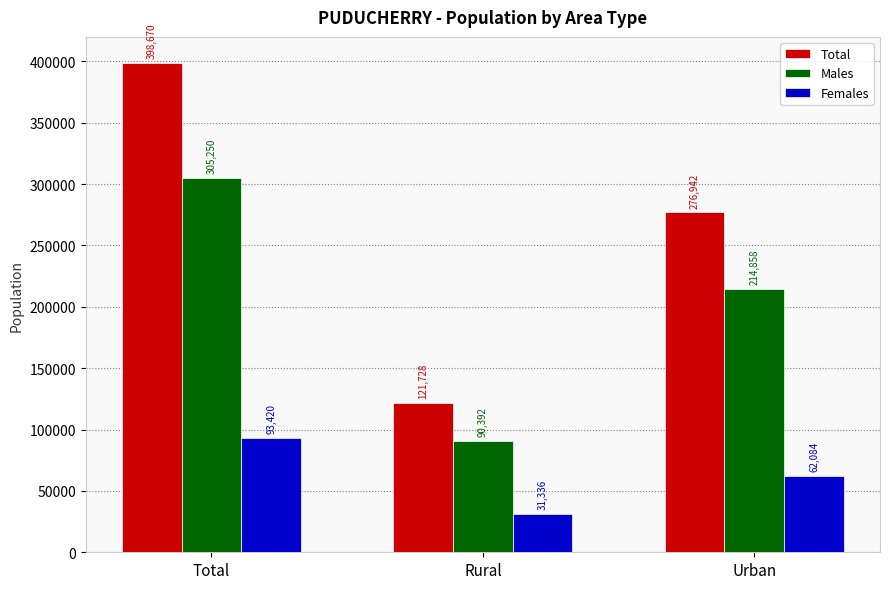

The Females series shows 93420 at Total. True or false?

True